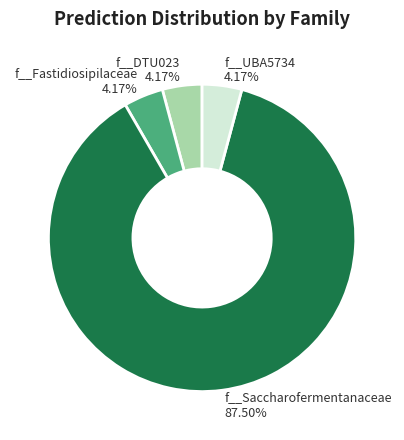

Which category has the biggest portion of the pie?

f__Saccharofermentanaceae